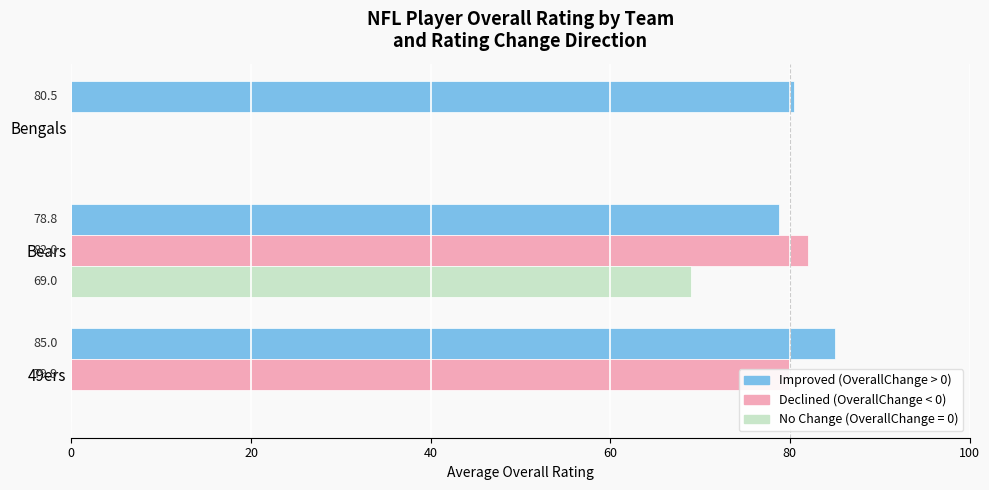

What is the total value across all series at 49ers?

164.9